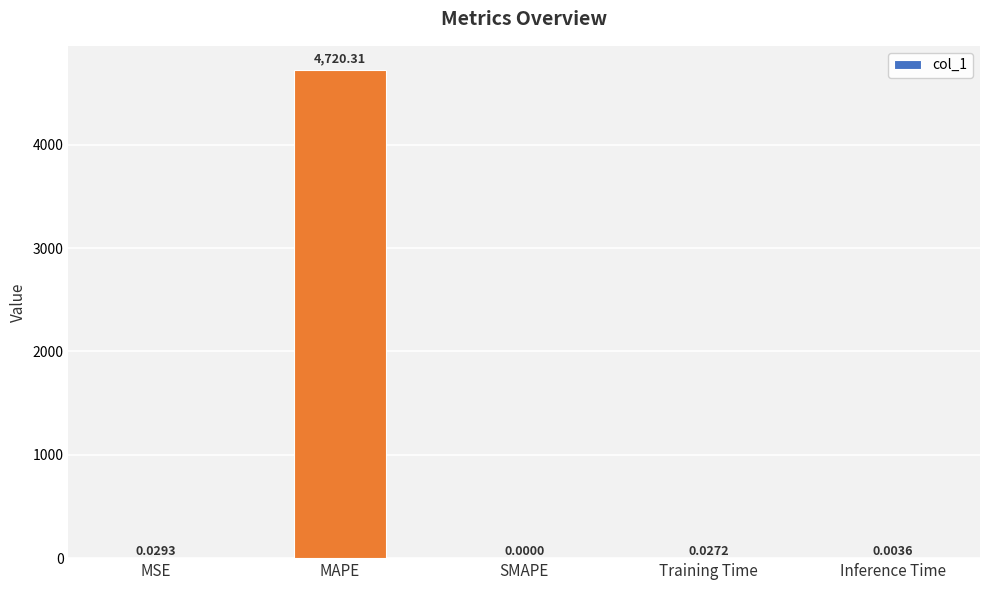

Where is the data nearest to the value 2360?

MSE